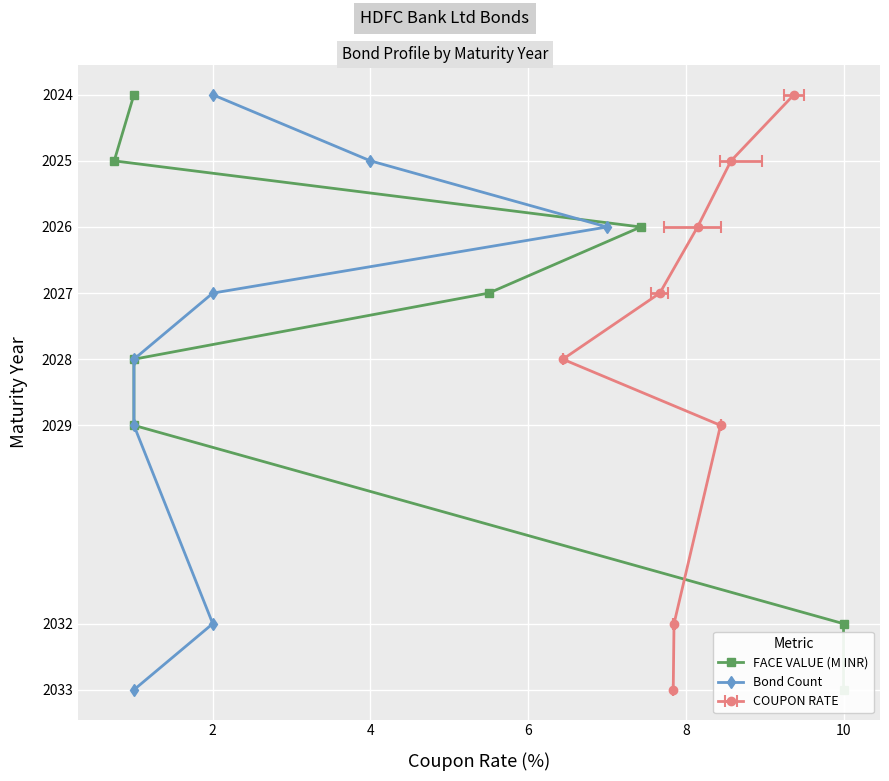

Is it true that FACE VALUE (M INR) equals 3554 at 6?

False